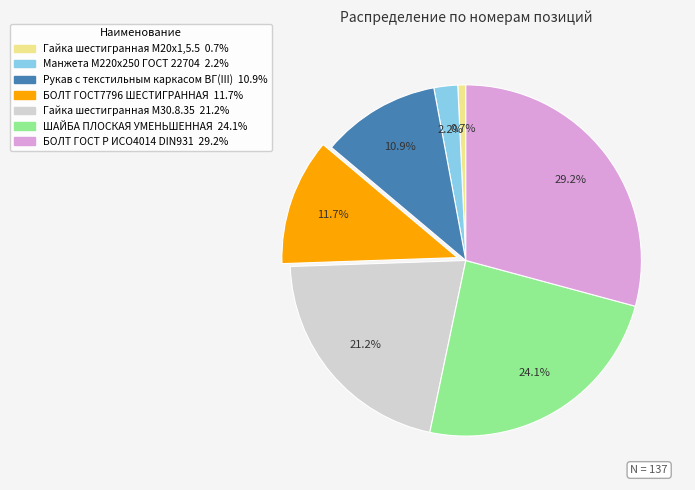

To the nearest percent, what portion does Рукав с текстильным каркасом ВГ(III) represent?

11%